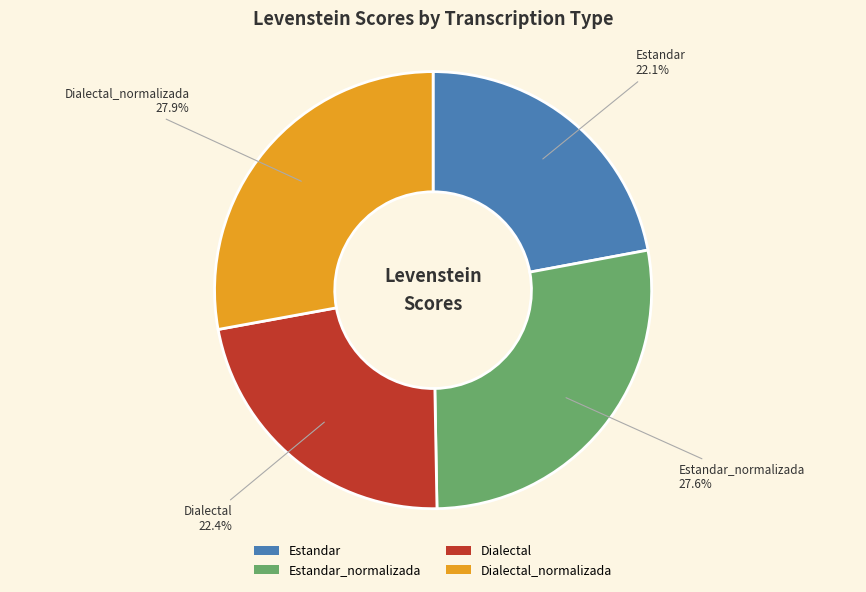

Is there a majority slice in this chart?

No